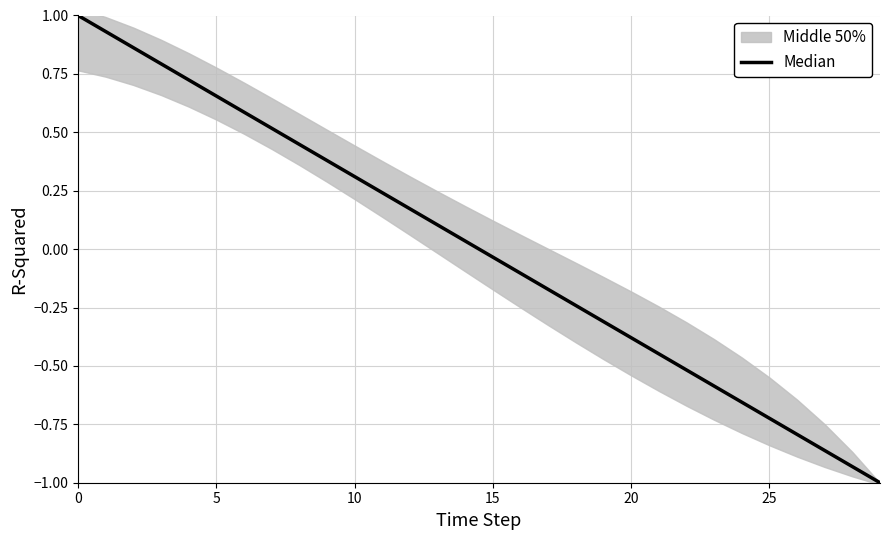

True or false: the data shows -0.2 at 16.

False